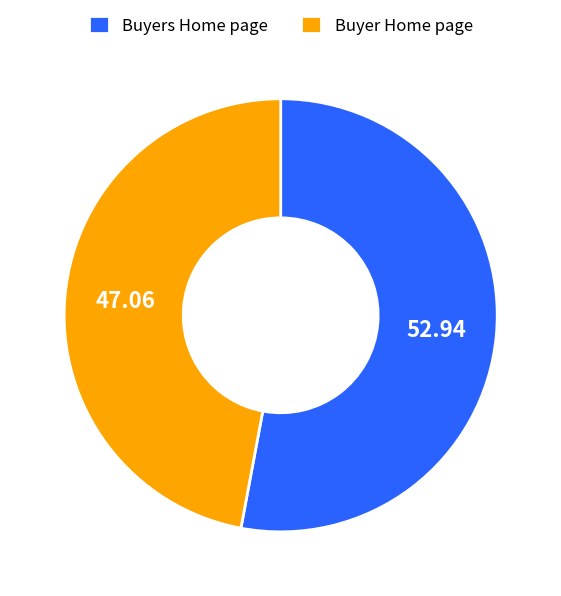

Combined, do Buyer Home page and Buyers Home page account for over 50%?

Yes